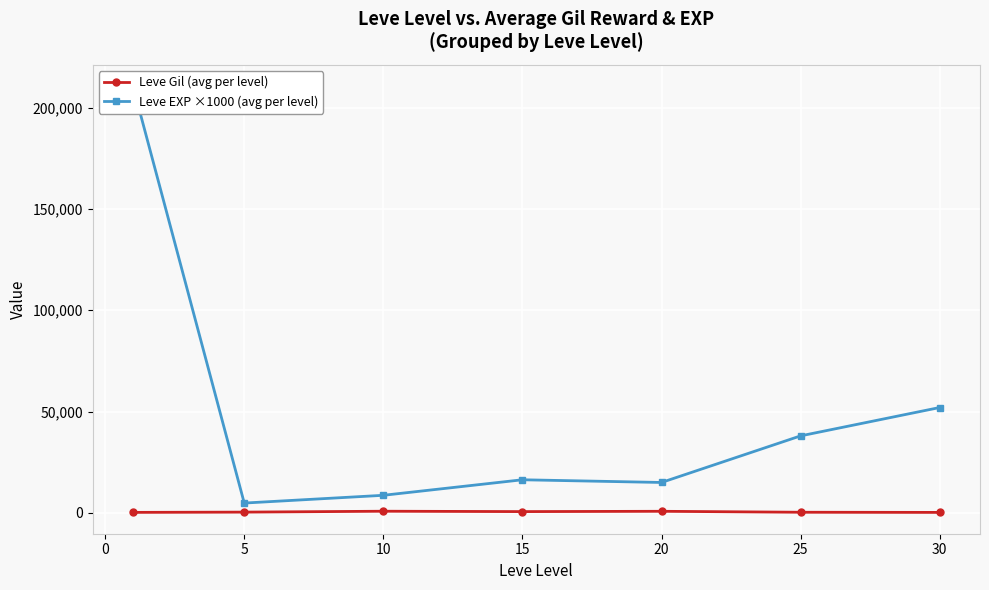

True or false: Leve Gil (avg per level) has a value of 363.3 at 5.

True